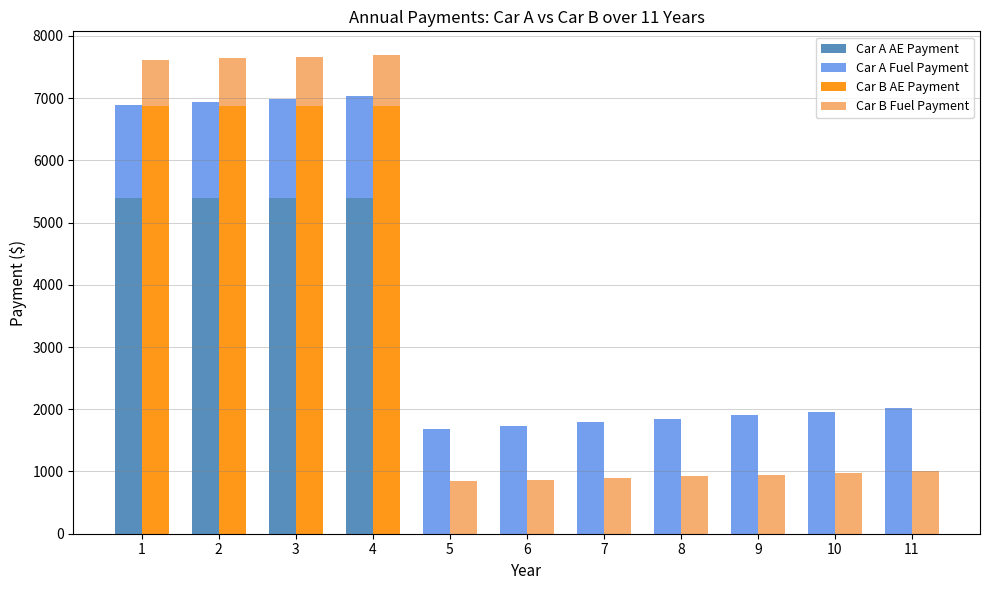

True or false: Car B AE Payment has a value of 6868.5 at 1.

True